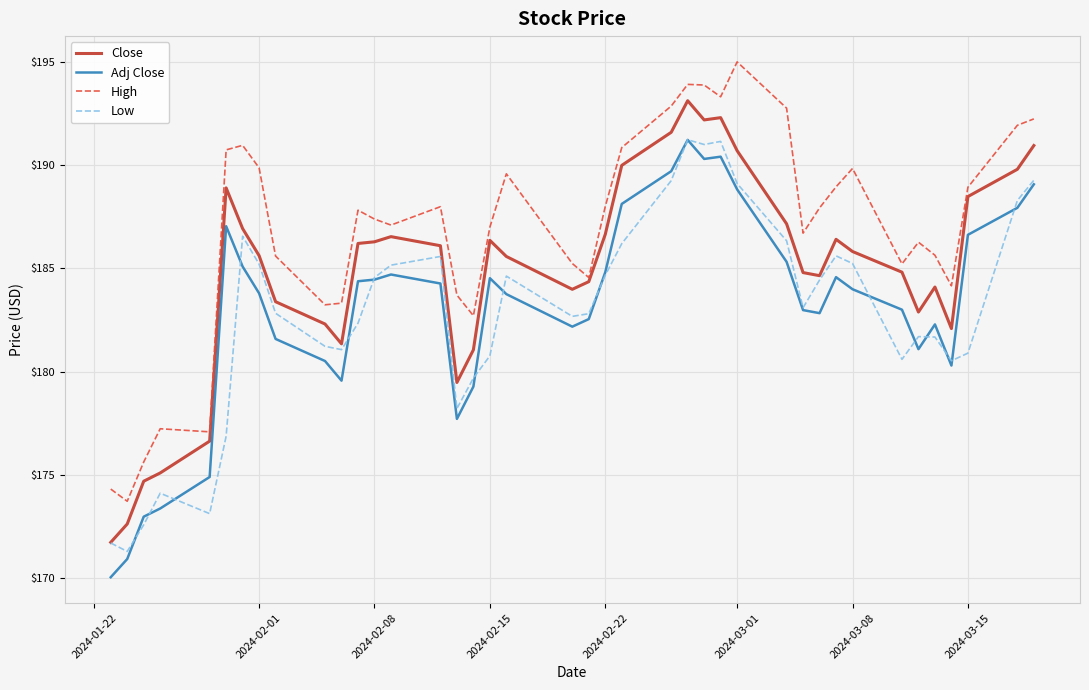

Which series has the largest total across all categories?

High